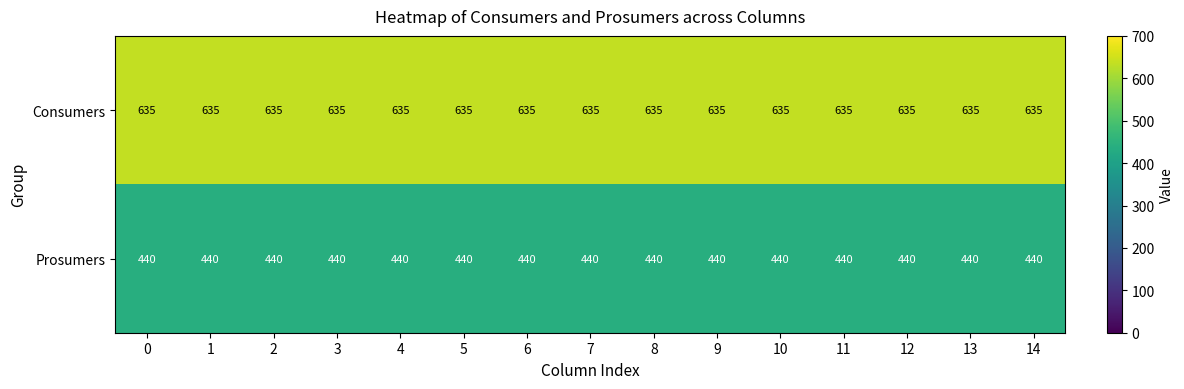

Which series has the largest total across all categories?

Consumers